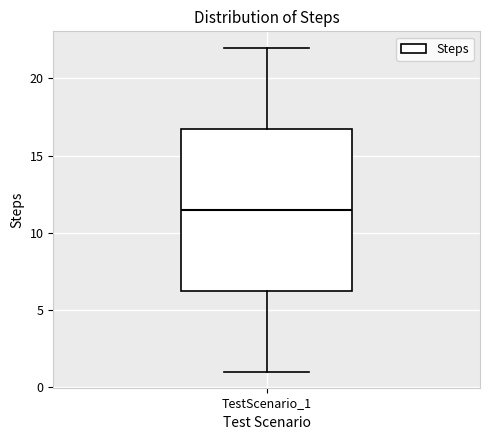

Read this box plot against the y-axis: the position of the median line, the range covered by the box, and the ends of both whiskers. The values are not printed on the chart, so give them approximately, as read against the axis.

median 11.5, box 6.5 to 17.0, whiskers 1.0 to 22.0